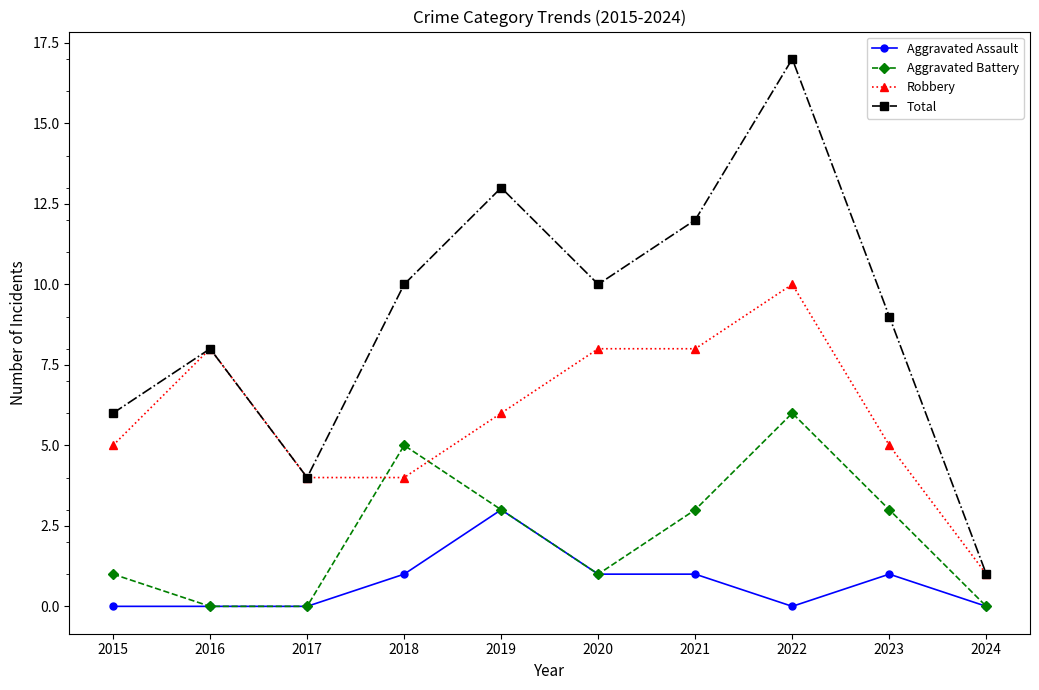

True or false: Aggravated Battery and Total intersect in this chart.

False